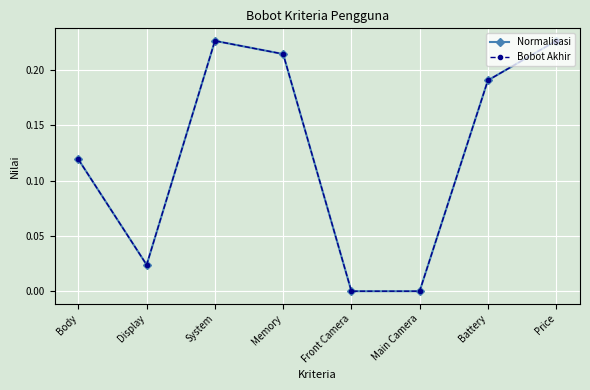

Is this an area chart (filled region under the line)?

No